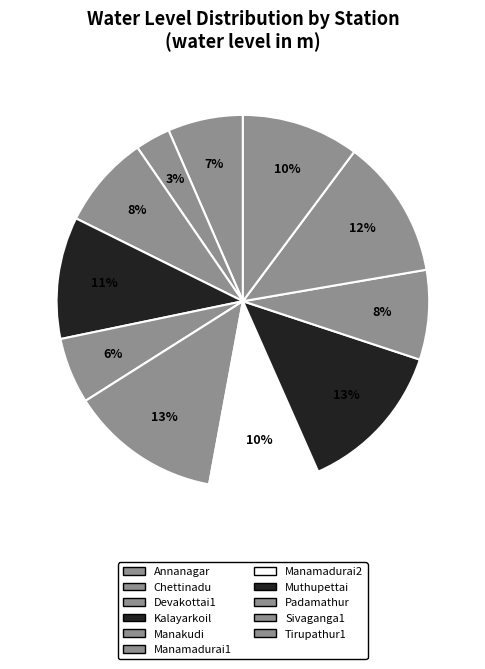

To the nearest percent, what percentage of the pie is Annanagar?

7%